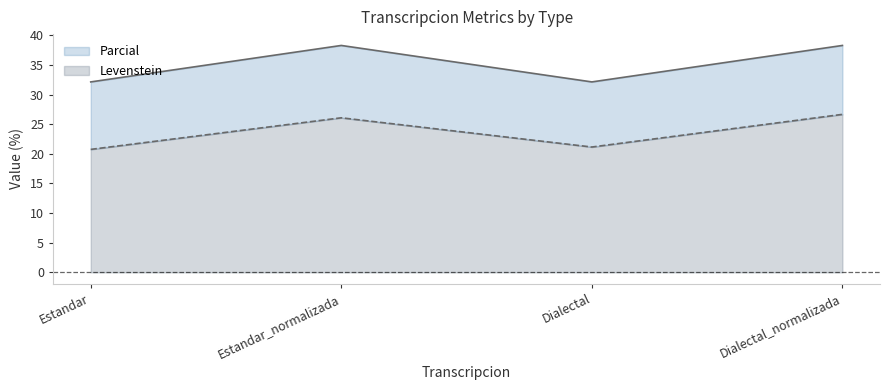

What is the total value across all series at Dialectal?

32.1